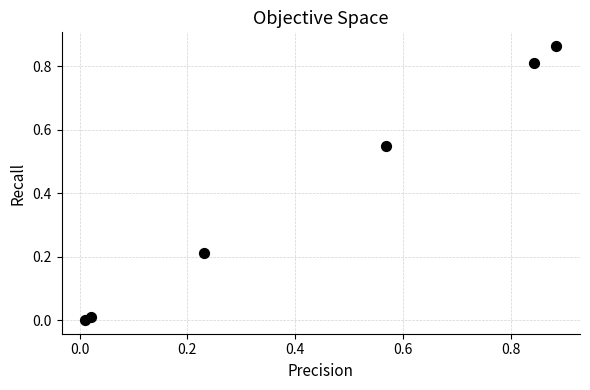

What is the average Y value?

0.4